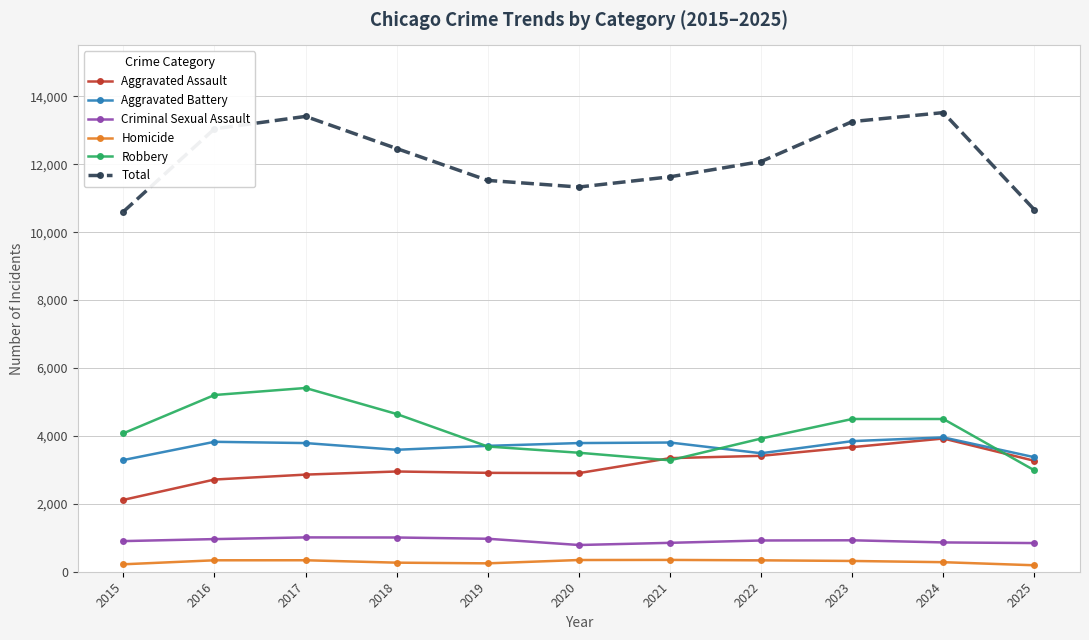

The value of Aggravated Assault at 2017 is 2860. True or false?

True